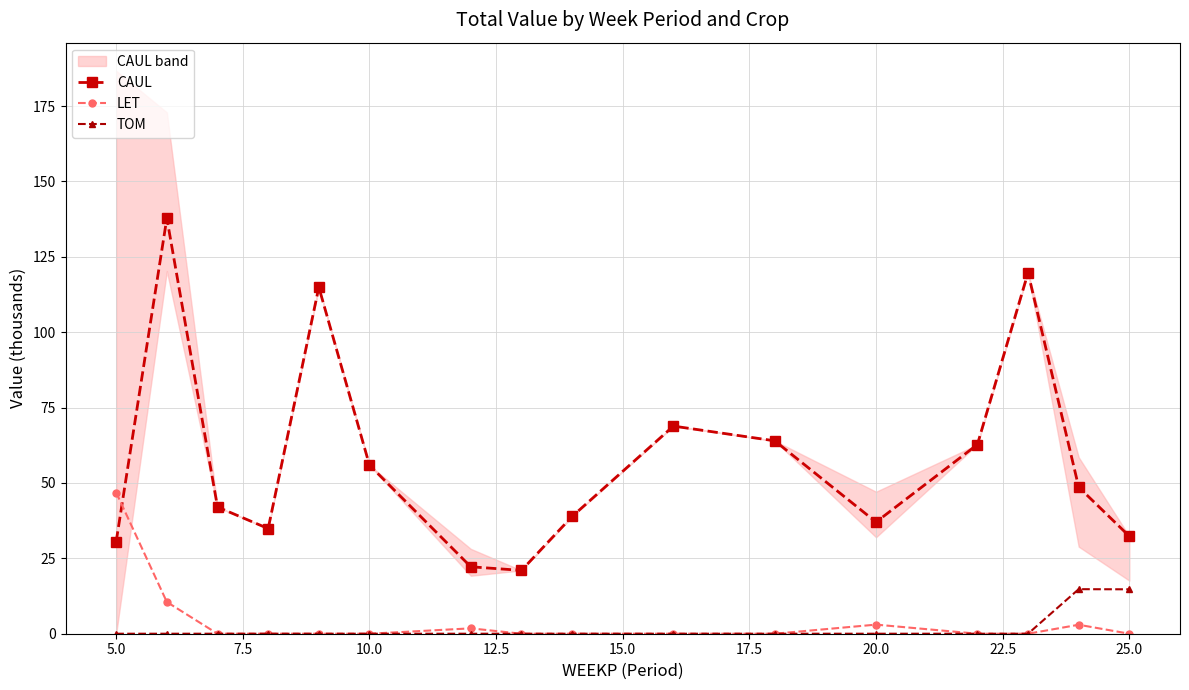

What are all the series names shown in the legend?

CAUL, LET, TOM